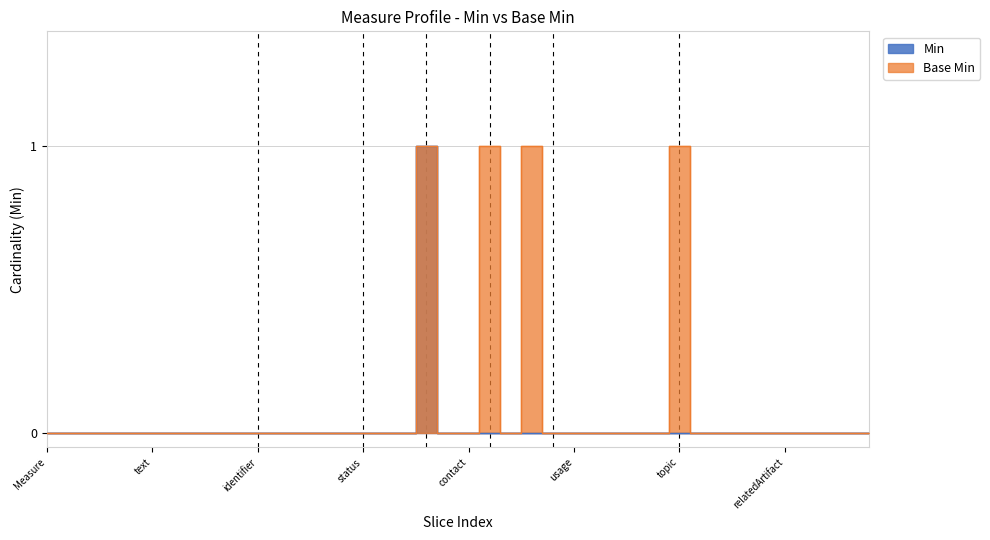

Rank the series at Measure.author from lowest to highest value.

Min, Base Min